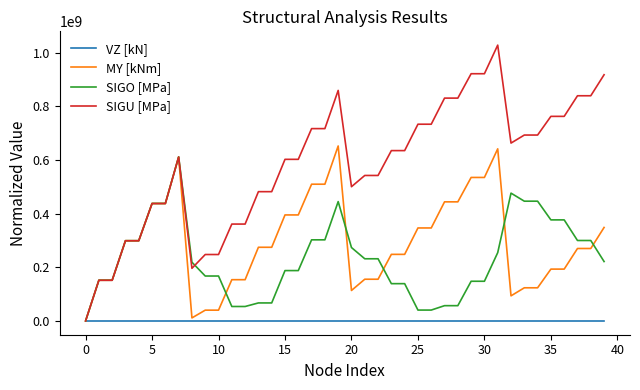

What is the highest value of the MY [kNm] series?

652656542.2